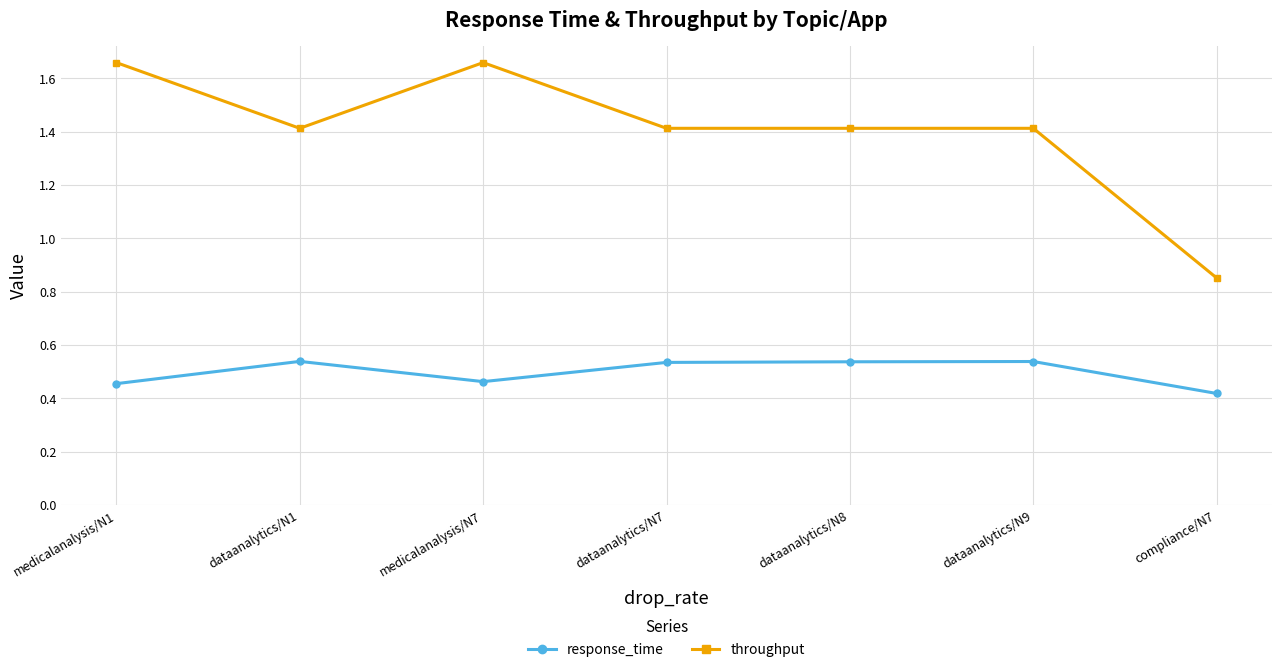

True or false: response_time and throughput intersect in this chart.

False